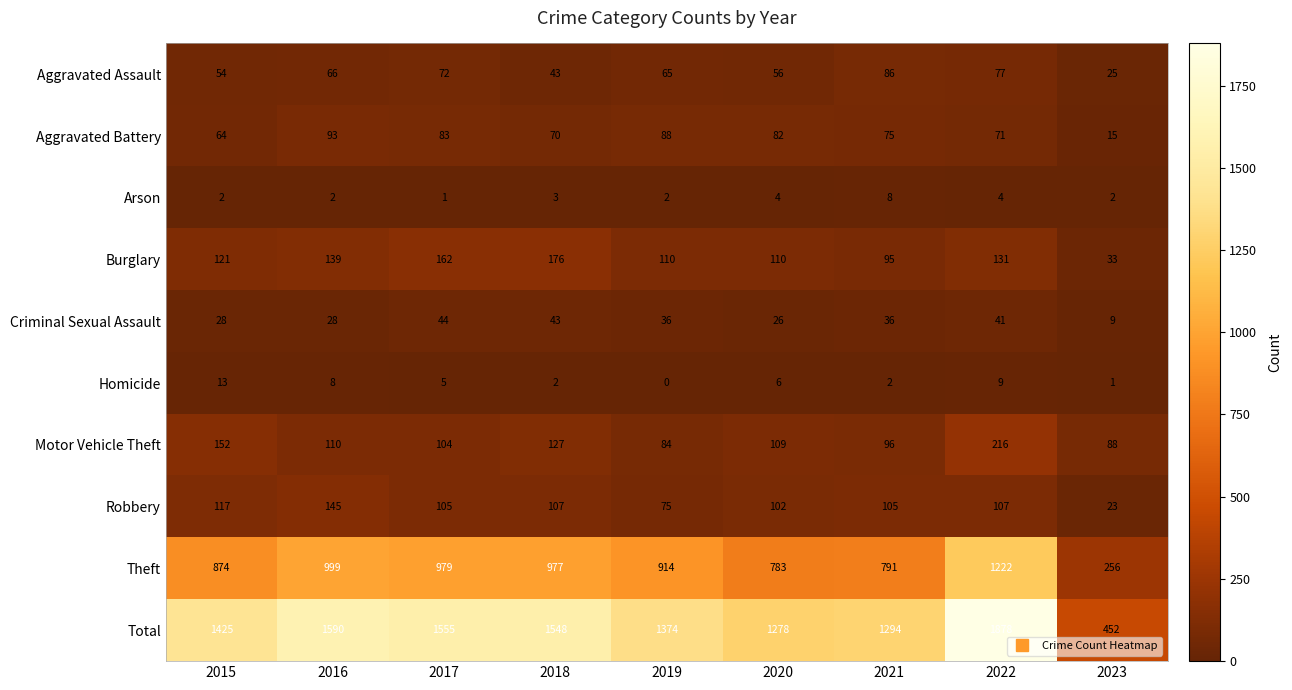

At how many categories does at least one series exceed 1299?

6